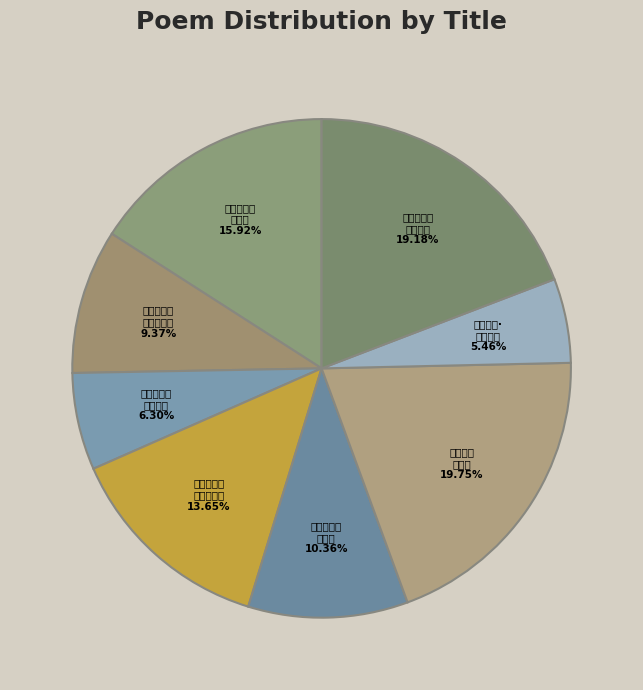

How many segments does this pie chart have?

8